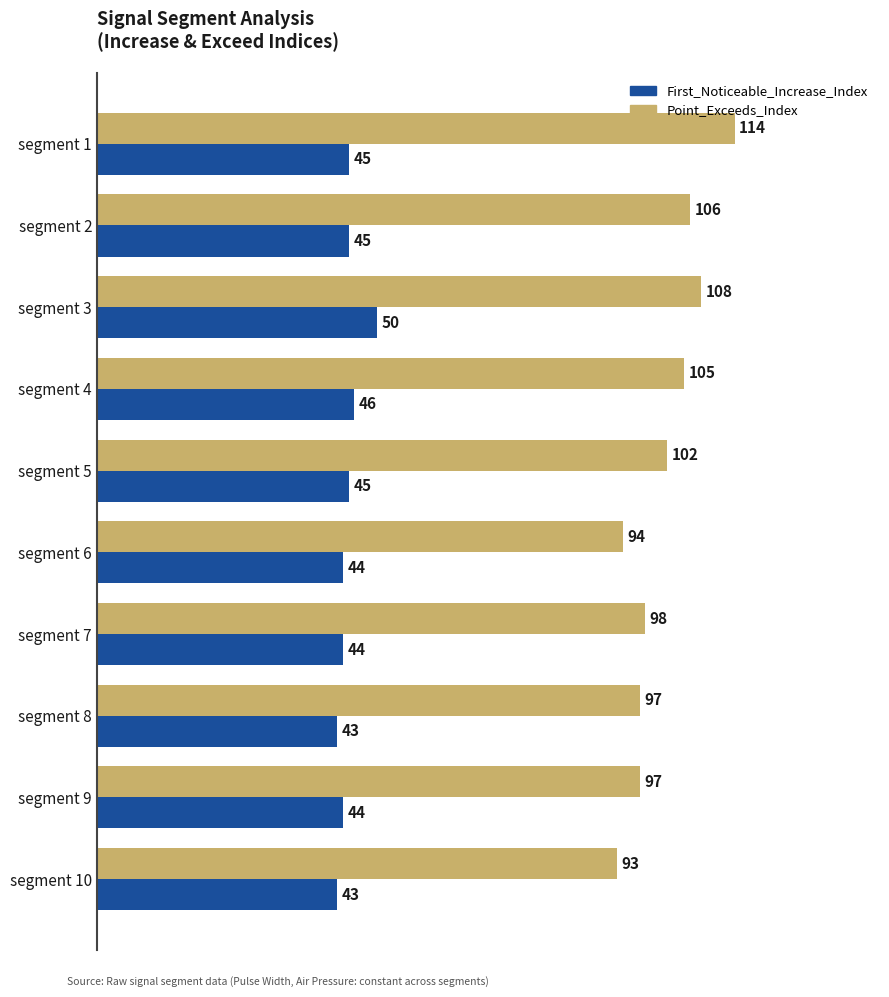

Read the Point_Exceeds_Index value at segment 5.

102